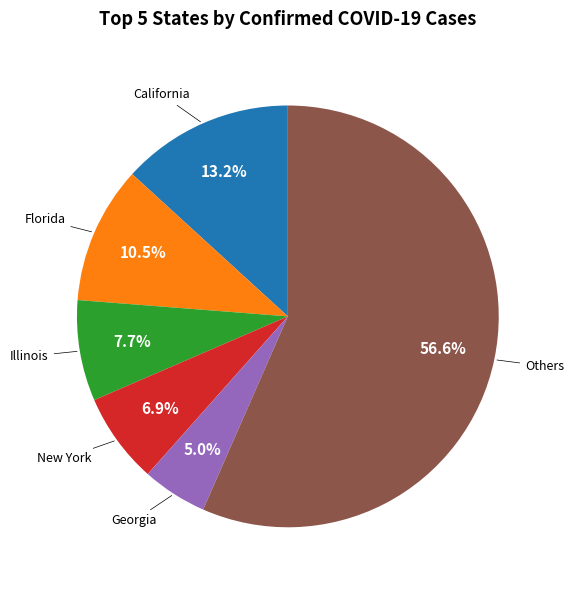

Is there a majority slice in this chart?

Yes